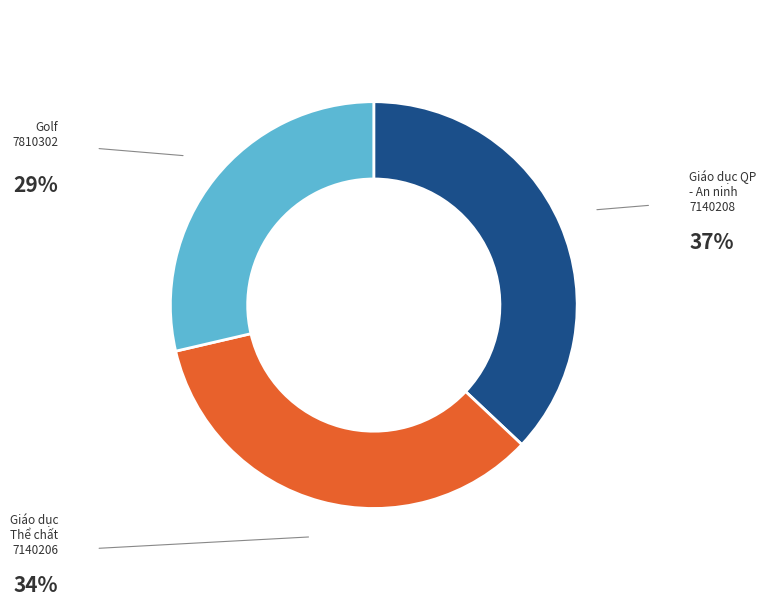

Is there any slice that represents more than half of the pie?

No